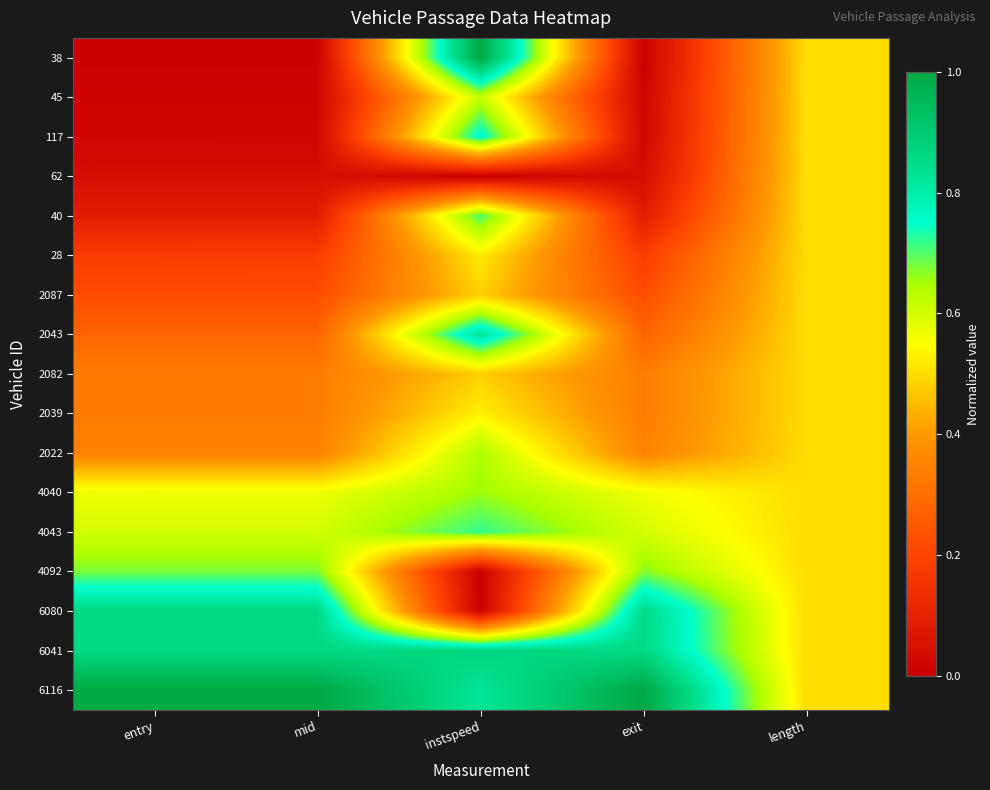

Count the number of data series in this chart.

17